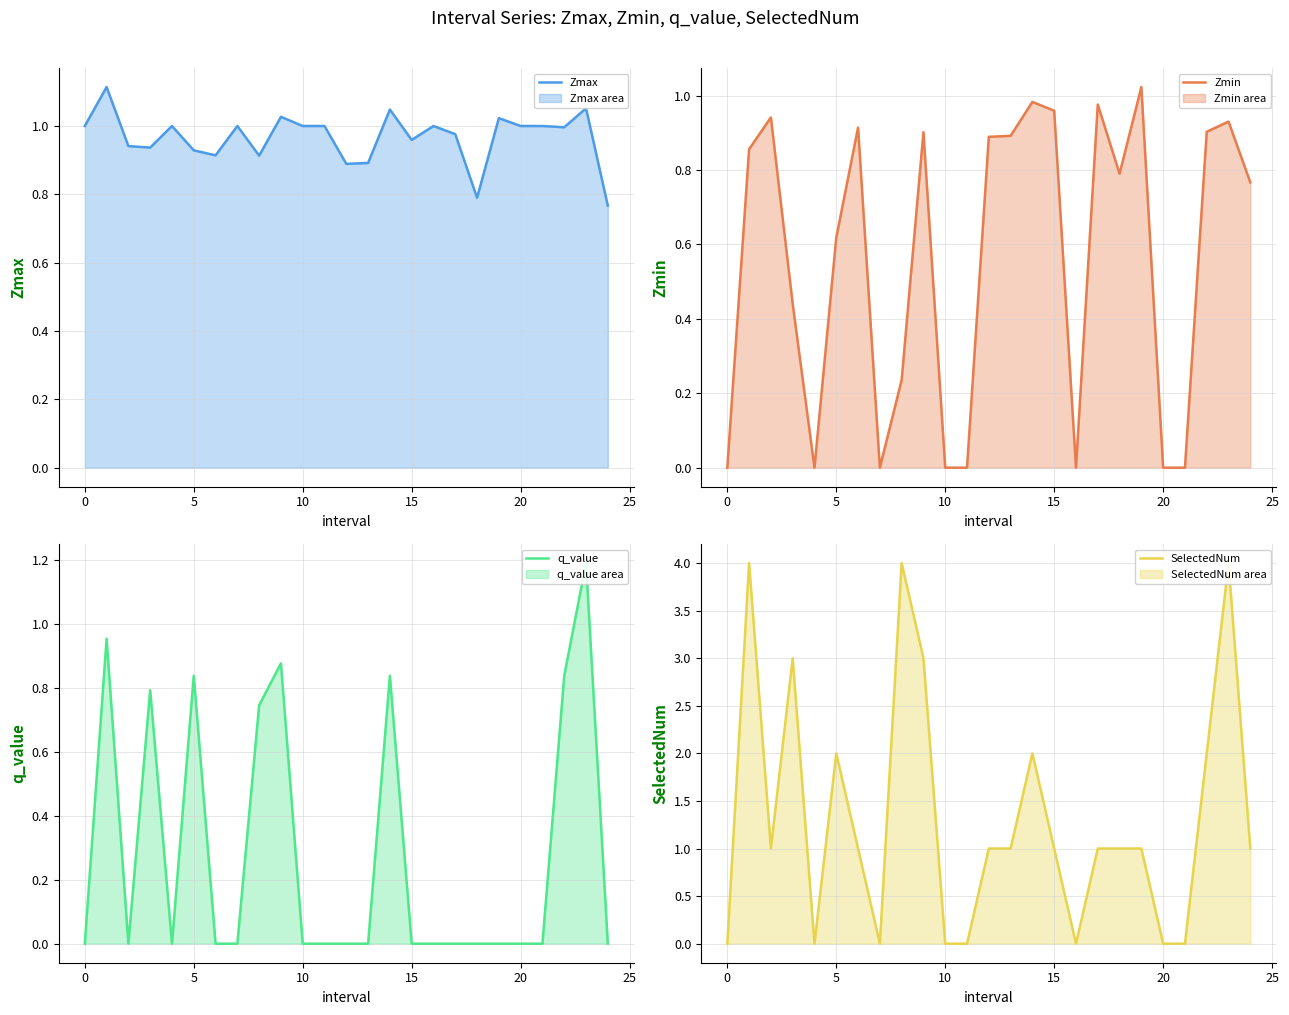

True or false: Zmin has more than 2 points higher than both neighbors.

True